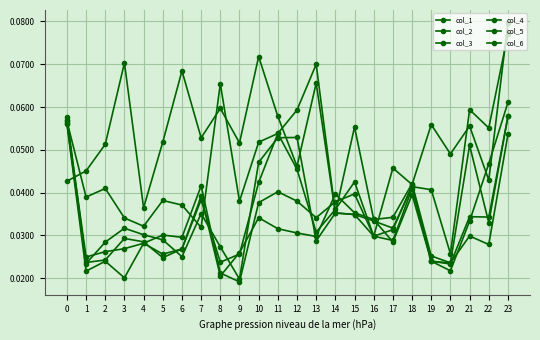

What is the approximate value of col_3 at 23?

0.1